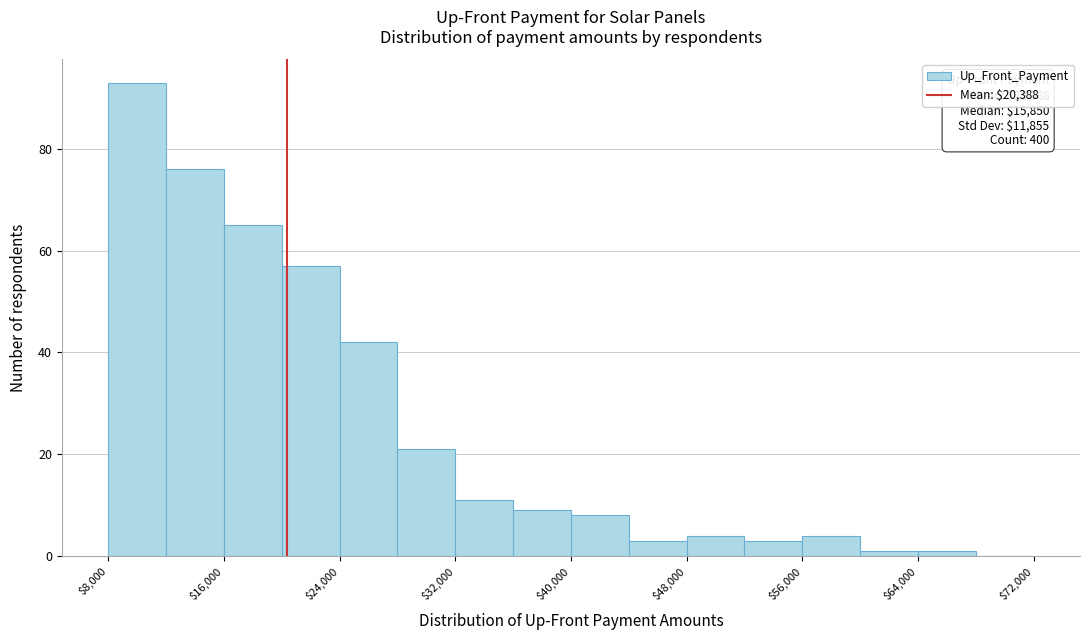

Which range on the x-axis has the tallest bar?

8000 to 12000